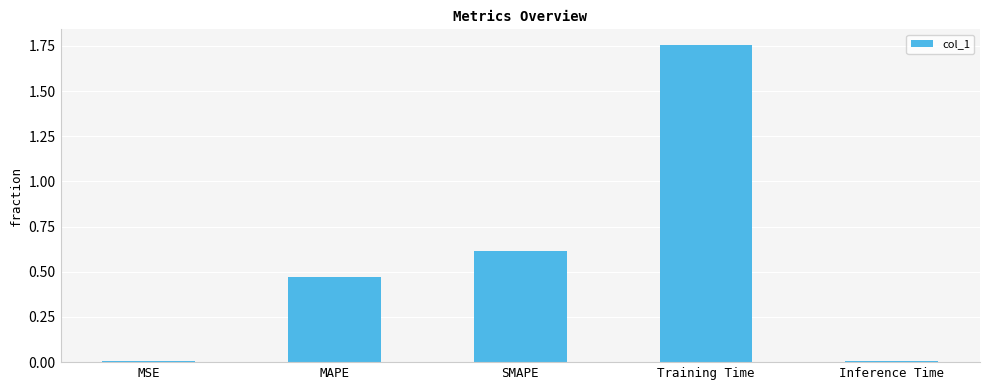

What is the sum of all values?

2.9